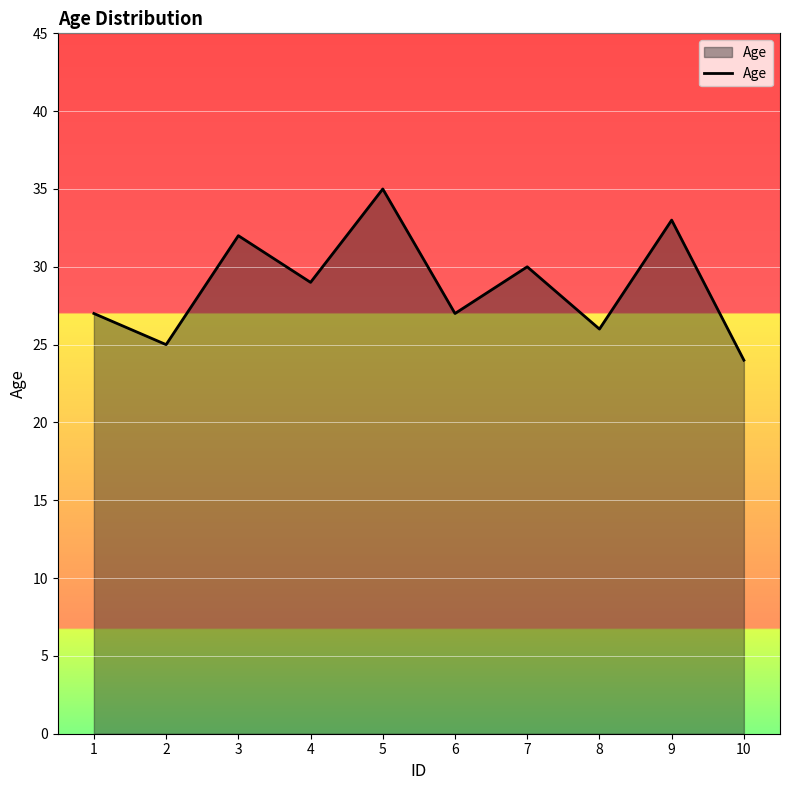

What is the difference between the maximum and minimum values?

11